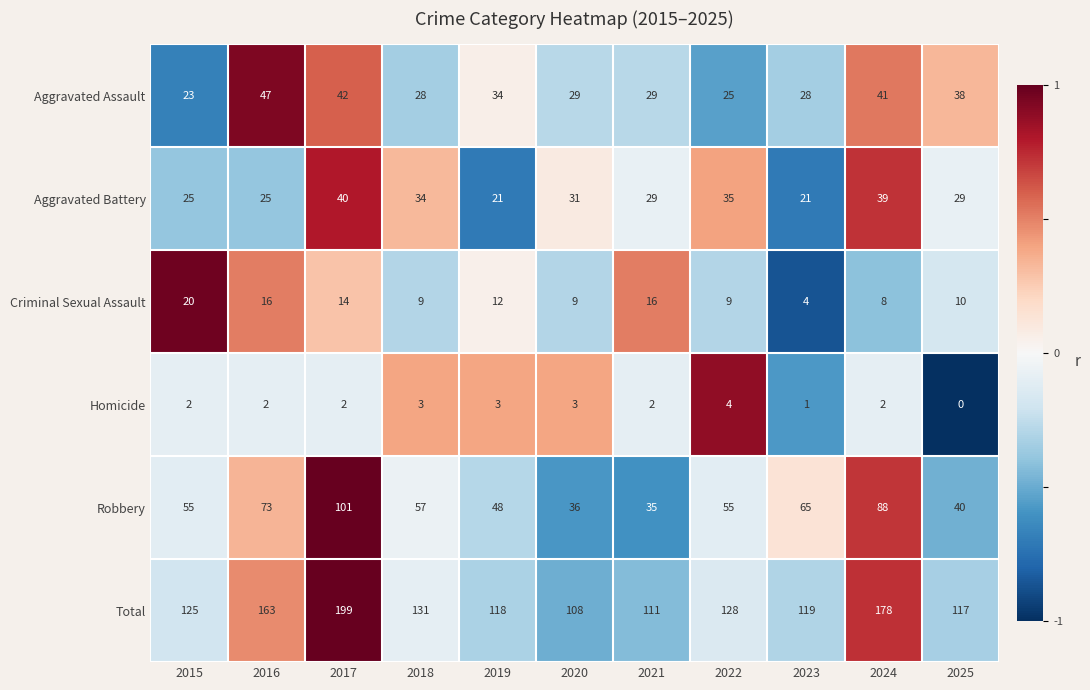

Which series has the widest spread of values?

Total